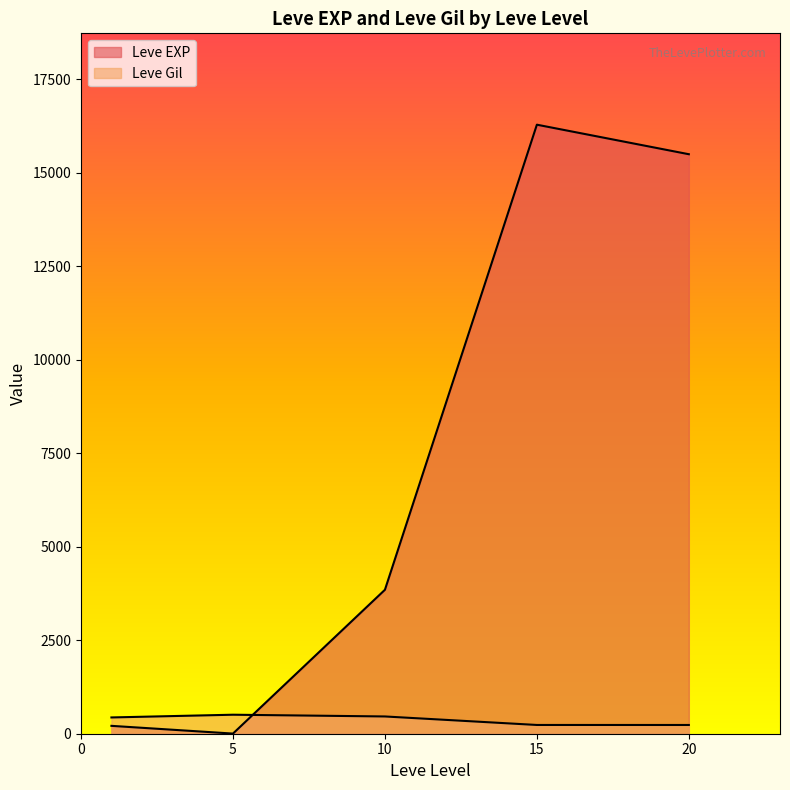

What are all the series names shown in the legend?

Leve EXP, Leve Gil